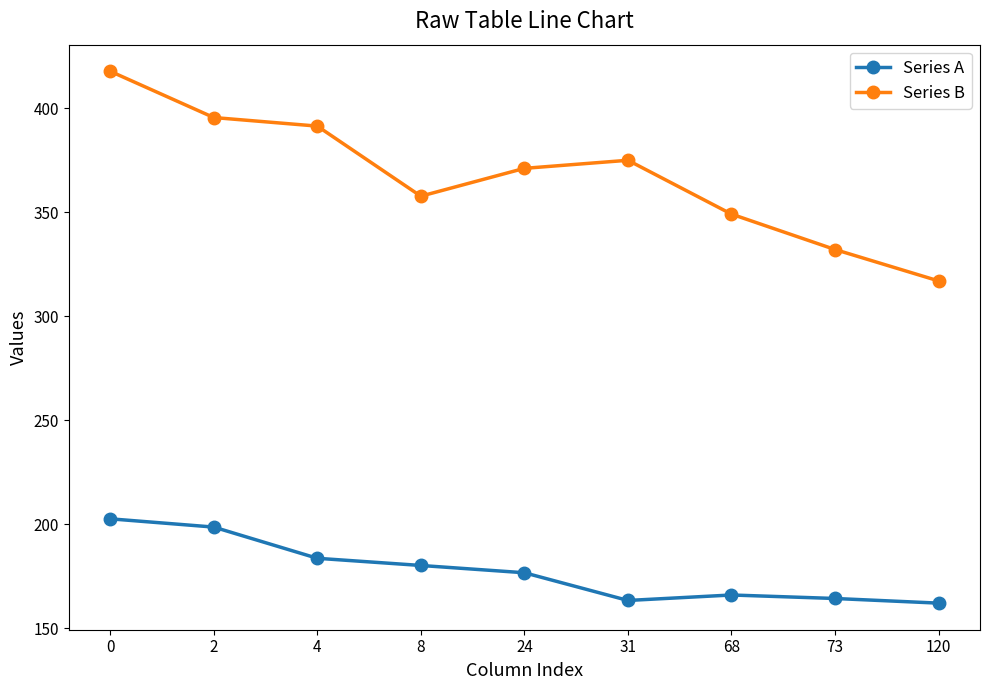

What is the value of the Series A point at the 1st from the left?

202.7